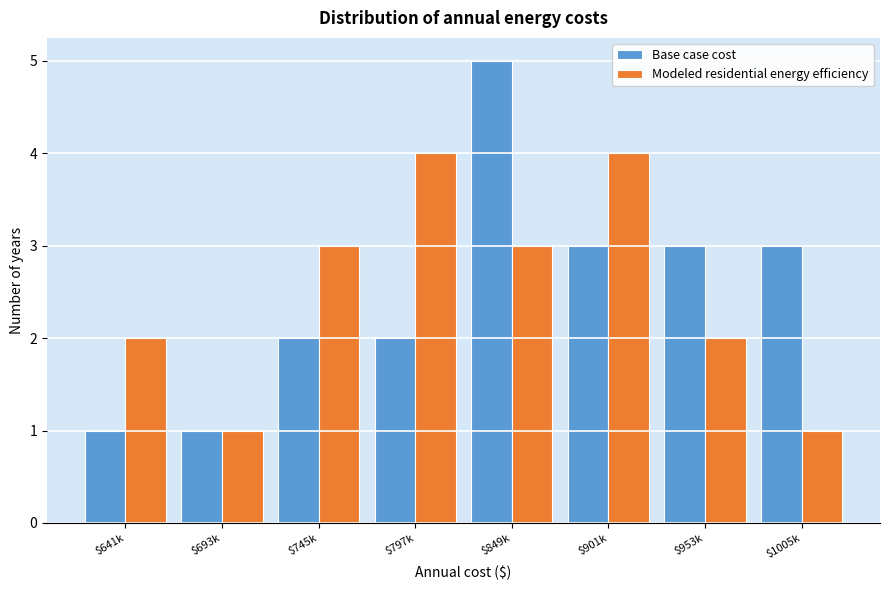

Reading left to right, transcribe all the data shown in this chart.

Base case cost: 1	1	2	2	5	3	3	3
Modeled residential energy efficiency: 2	1	3	4	3	4	2	1